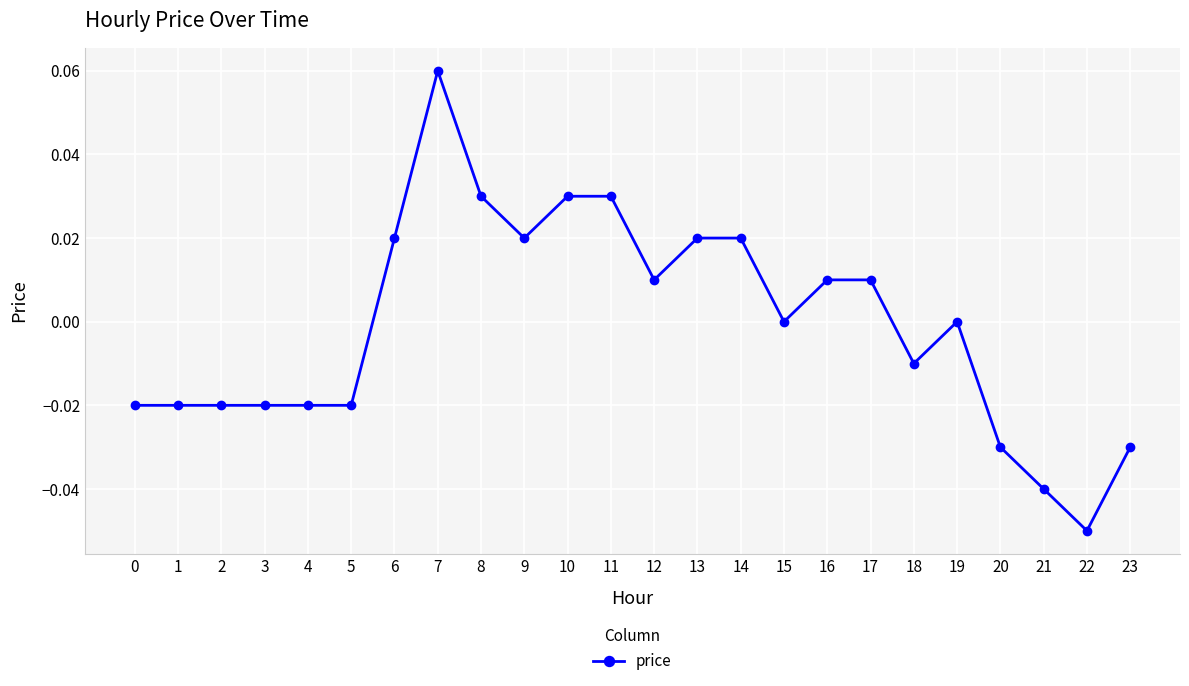

How many lines are shown in the chart?

1